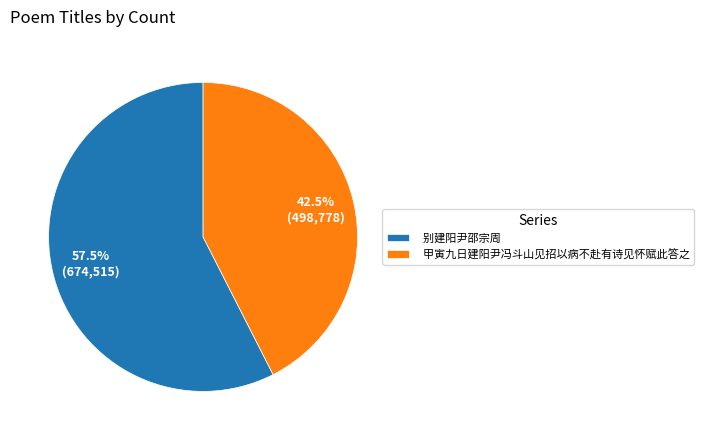

What percentage is NOT represented by 甲寅九日建阳尹冯斗山见招以病不赴有诗见怀赋此答之?

57.5%